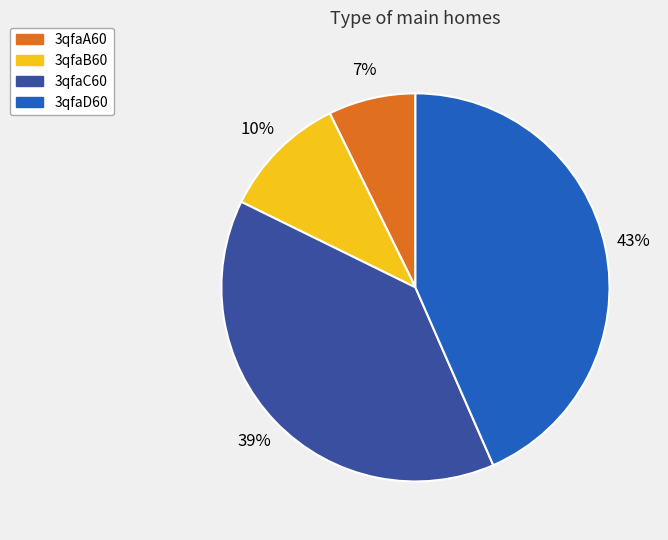

How many slices are in this pie chart?

4